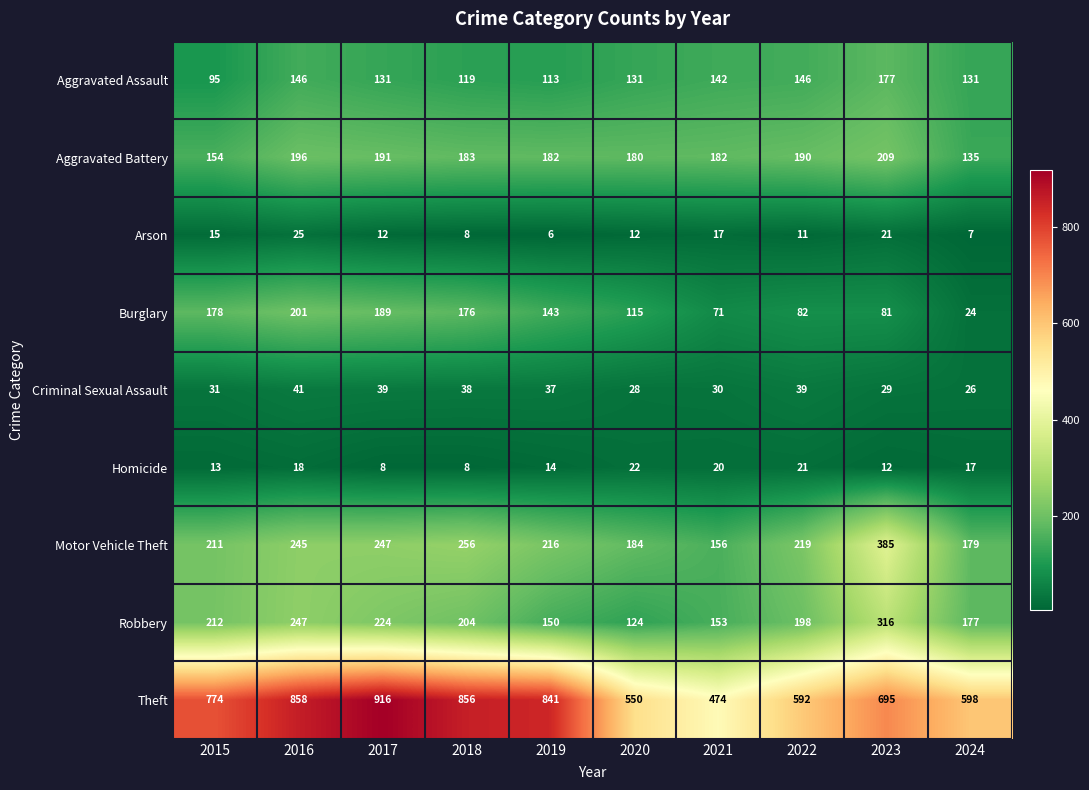

What is the sum of the Robbery values at 2020 and 2019?

274